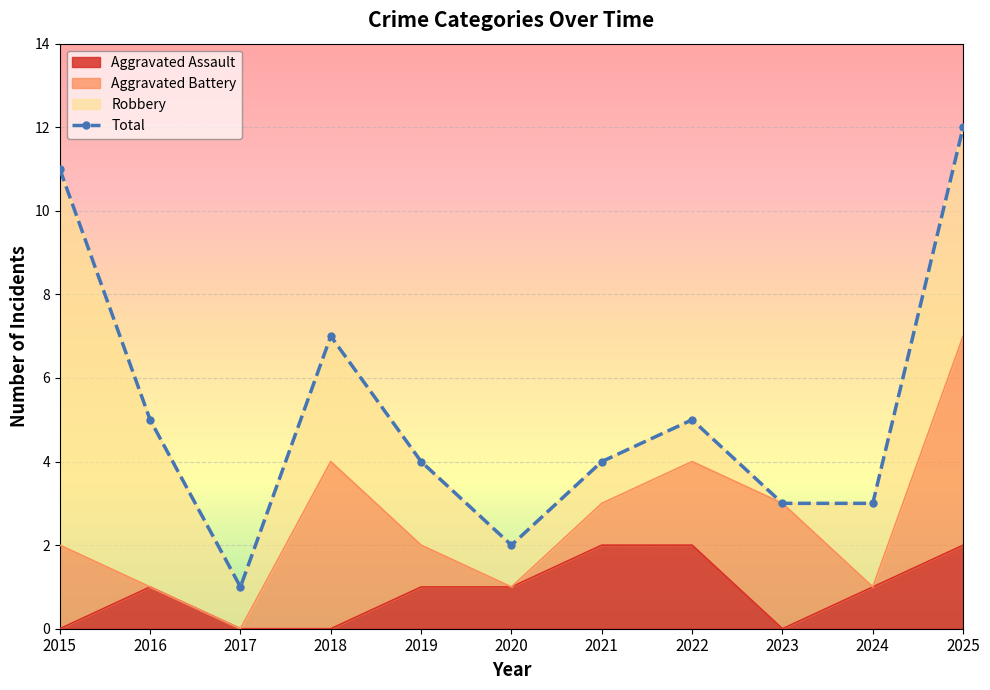

Which has a higher value, 2020 or 2015?

2015